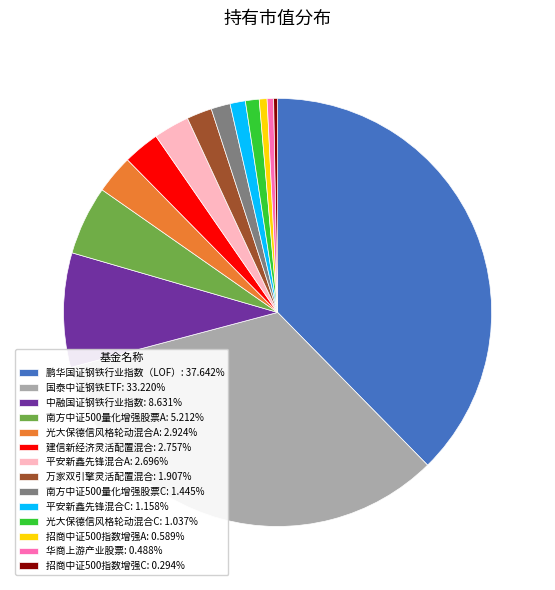

Does 华商上游产业股票: 0.488% represent more than half of the total?

No